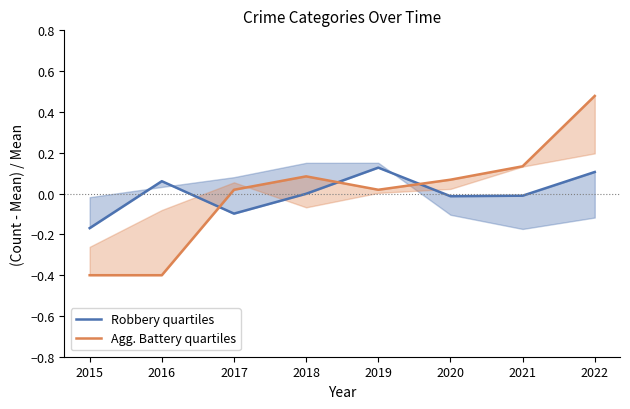

After their last crossing, which series has the higher values: Agg. Battery quartiles or Robbery quartiles?

Agg. Battery quartiles